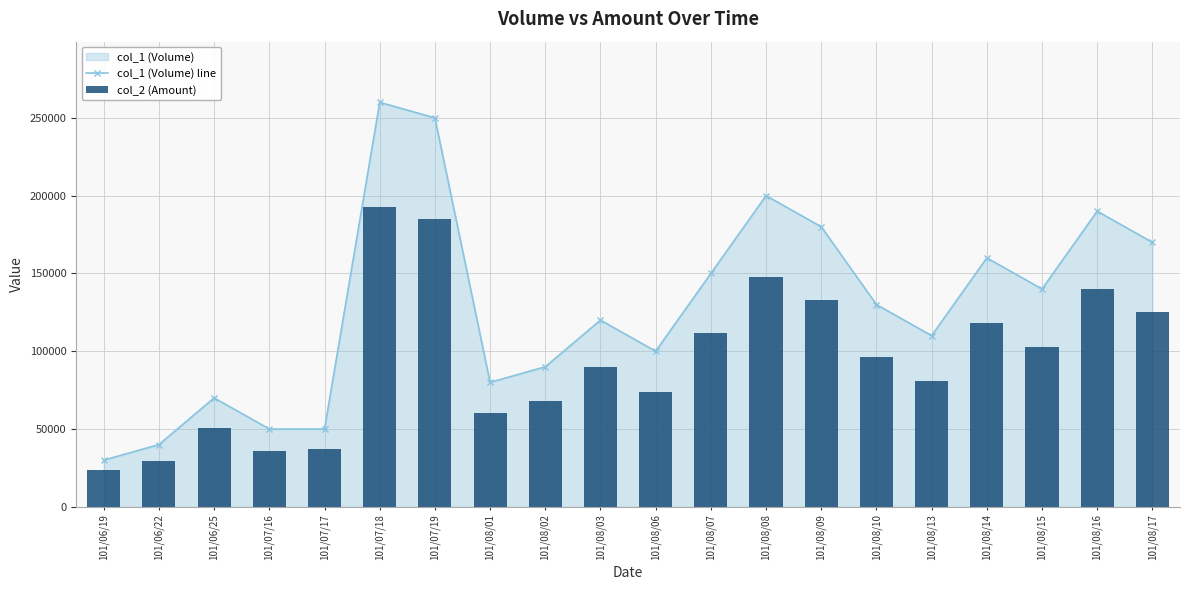

Which series has the largest total across all categories?

col_1 (Volume) line